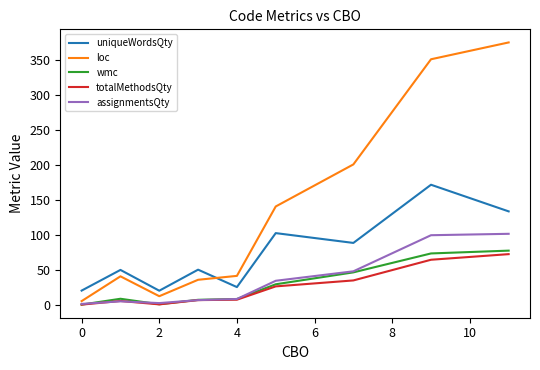

What is the maximum value shown in the chart?

375.0